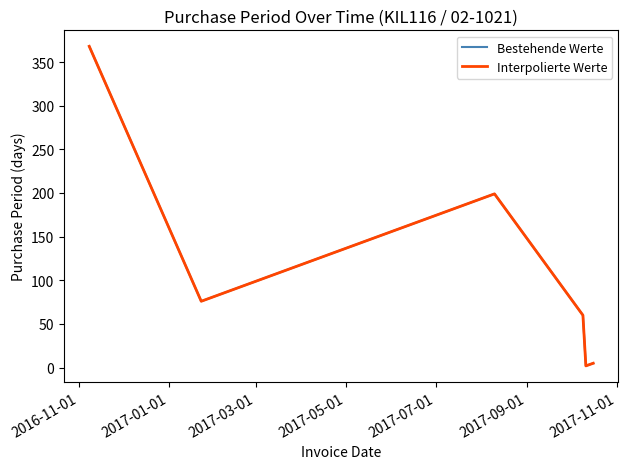

Where does the Bestehende Werte series first go above 76?

2016-11-01